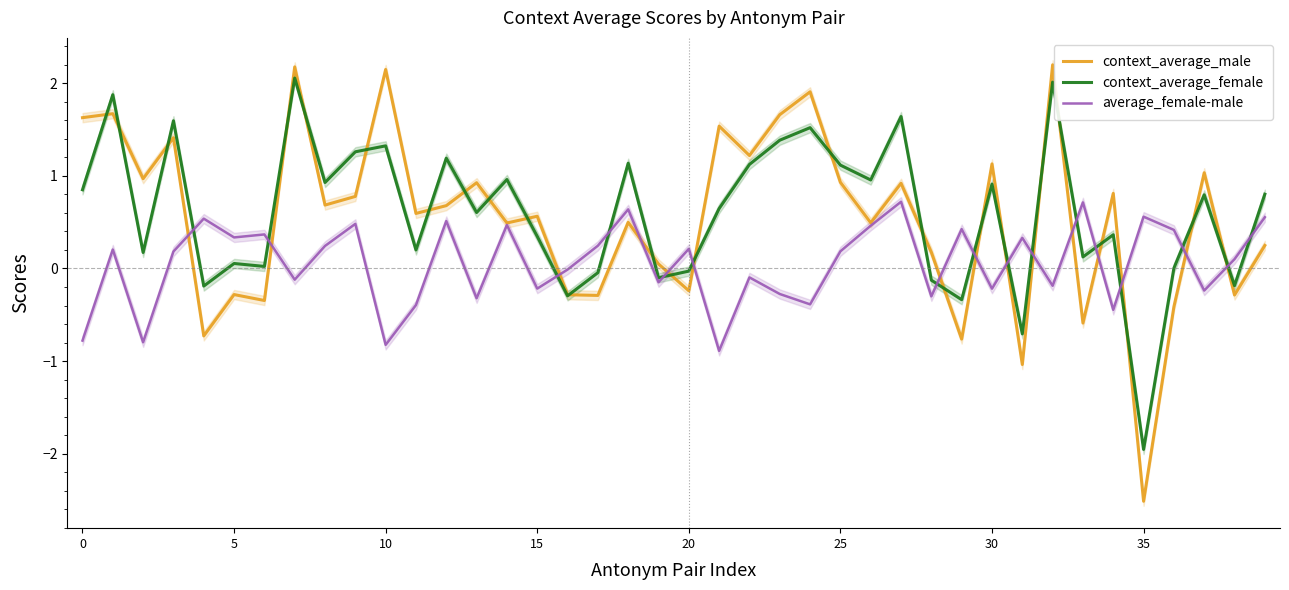

How many data points does each series have?

40